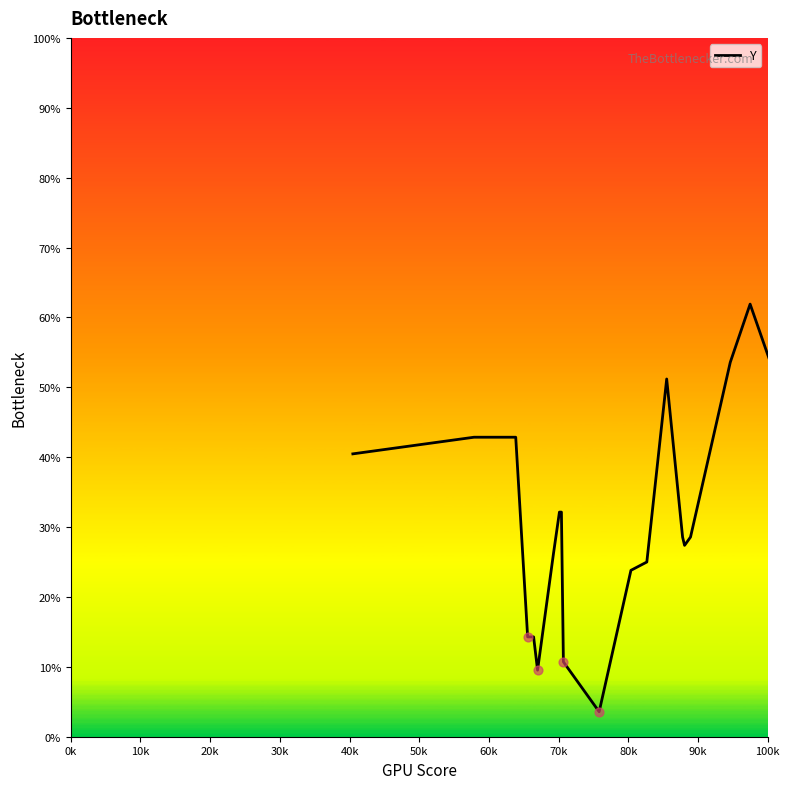

What is the difference between the maximum and minimum values?

58.3